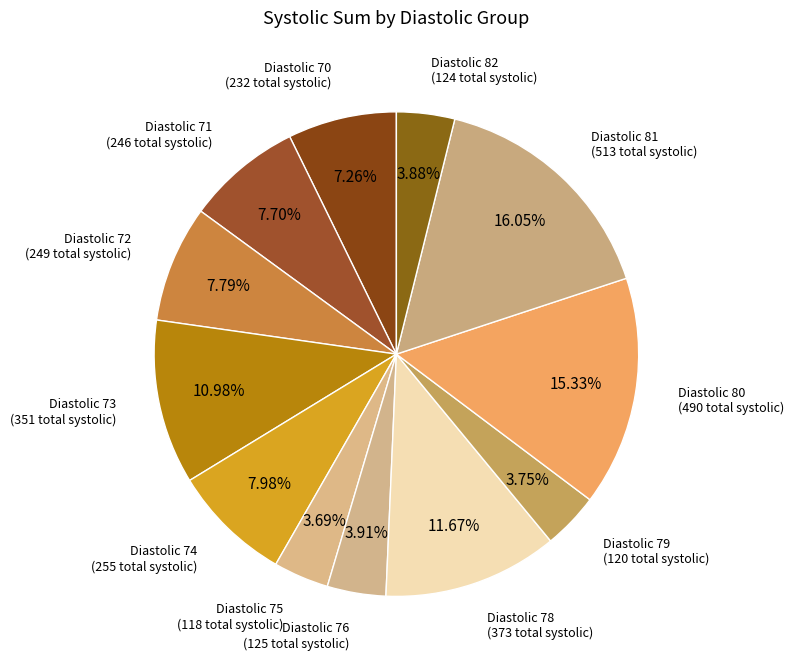

Do Diastolic 71 and Diastolic 72 together represent more than half of the pie?

No